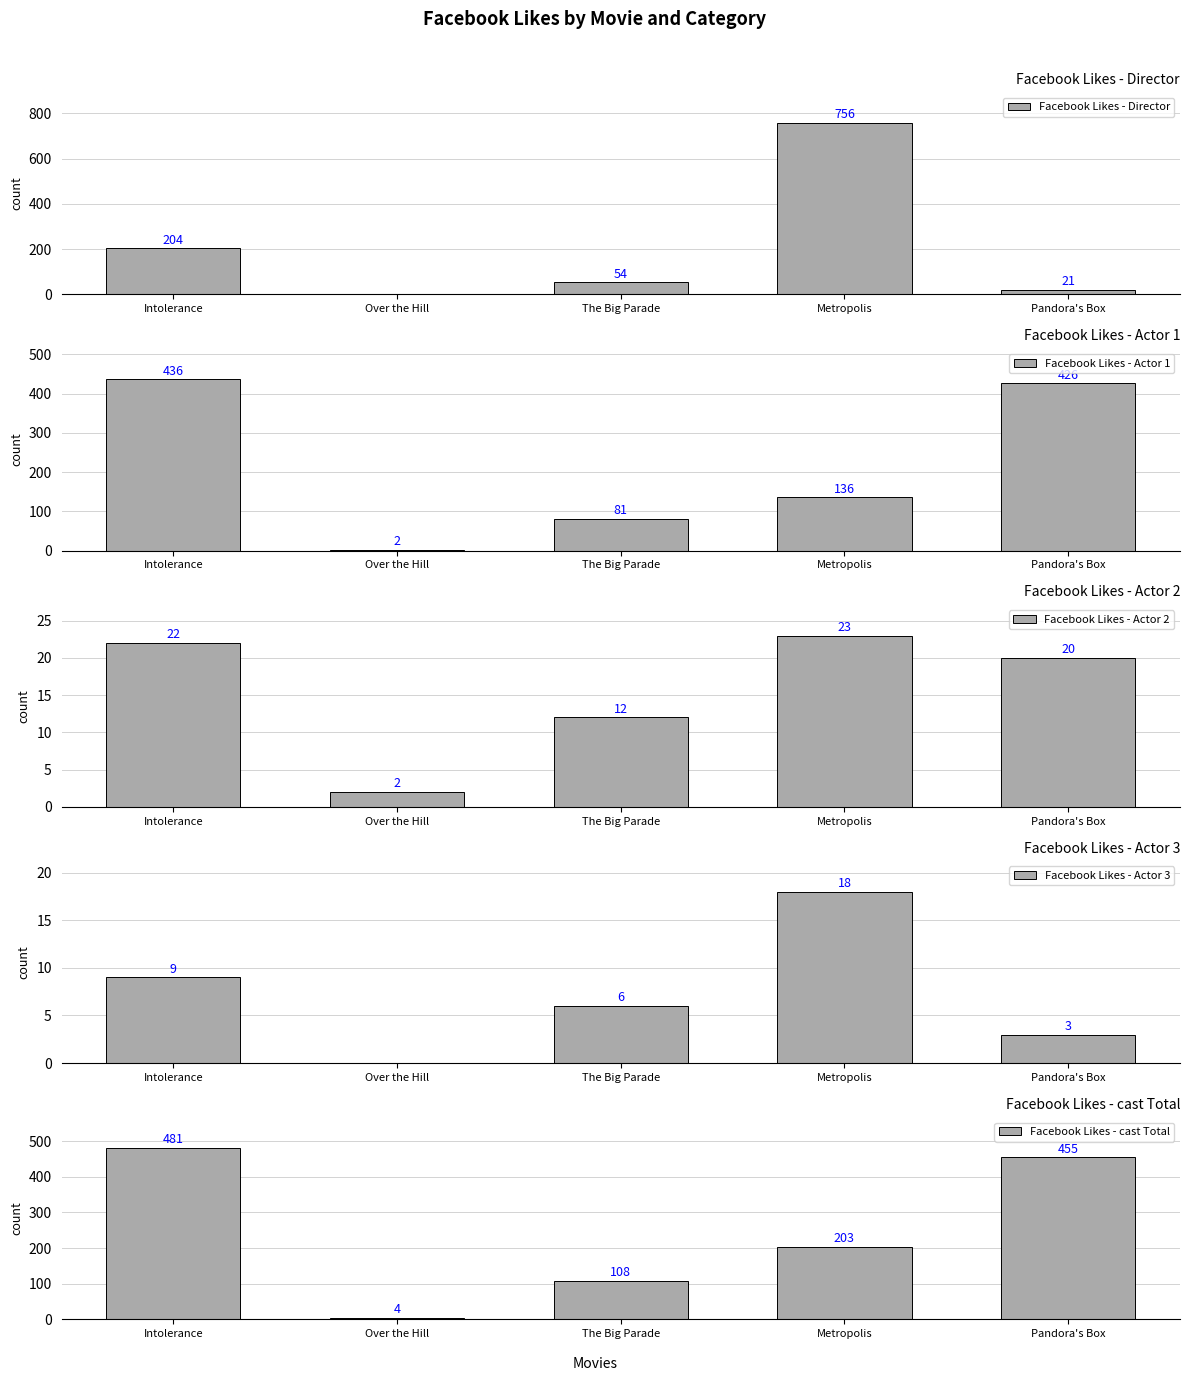

The value of Facebook Likes - Actor 3 at Over the Hill is 0. True or false?

True